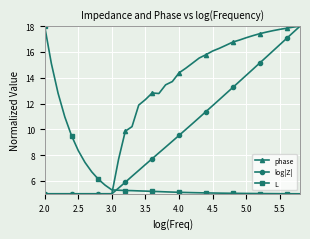

What is the maximum value shown in the chart?

18.0